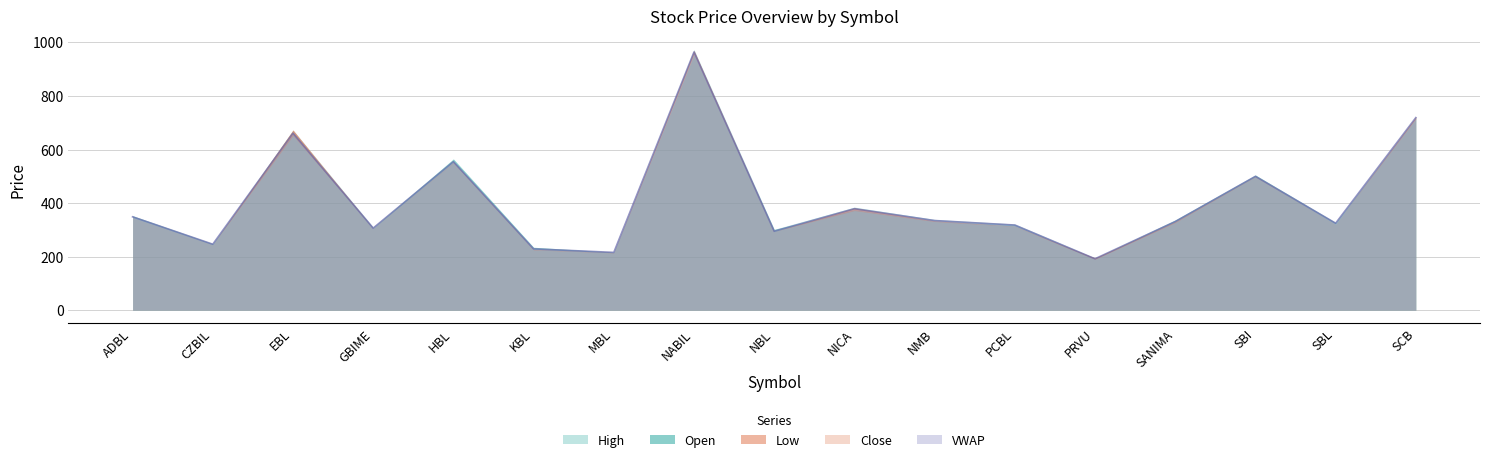

What is the smallest value displayed?

190.0